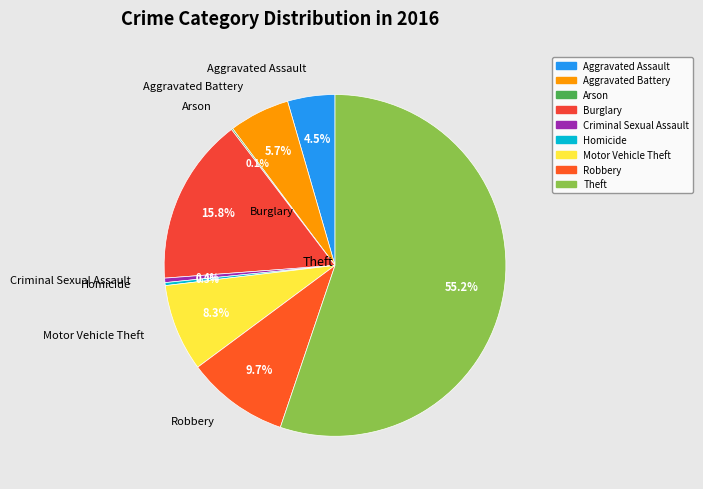

What percentage is the Motor Vehicle Theft slice, to the nearest percent?

8%